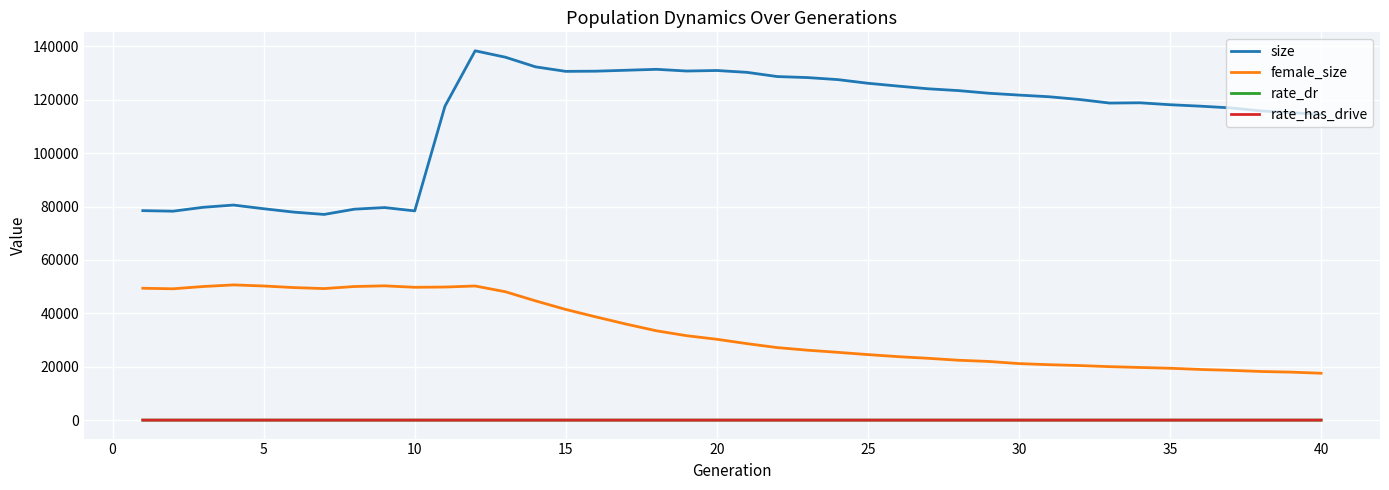

What are all the series names shown in the legend?

size, female_size, rate_dr, rate_has_drive